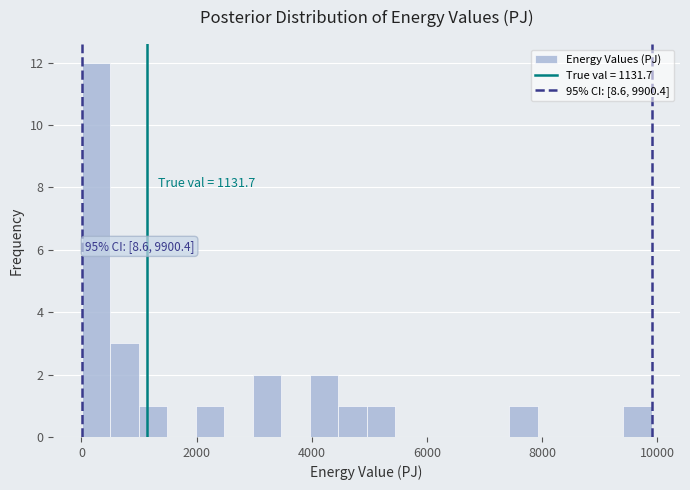

Around what value on the x-axis is the tallest bar? Give the approximate position of its centre, as read against the axis.

200